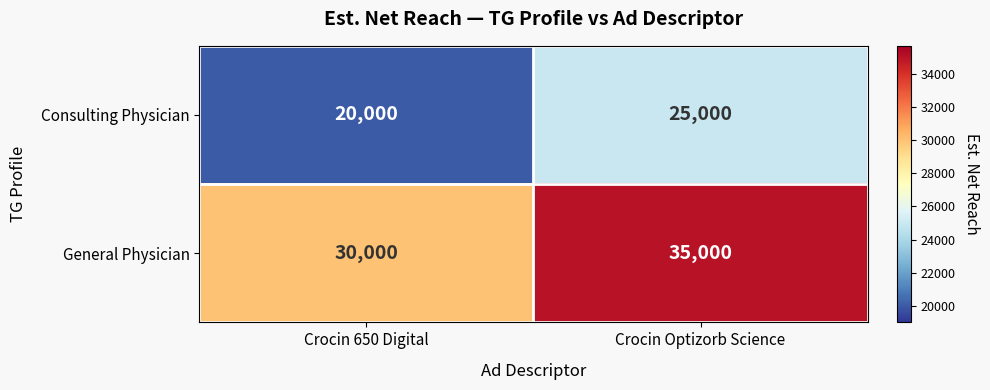

What is the smallest value displayed?

20000